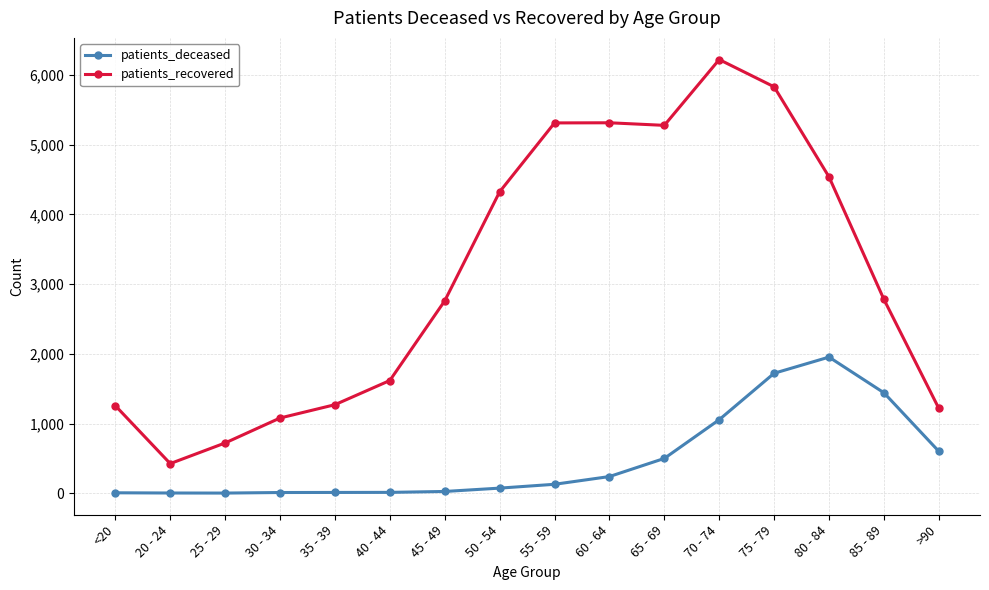

At which label is patients_deceased closest to 977?

70 - 74